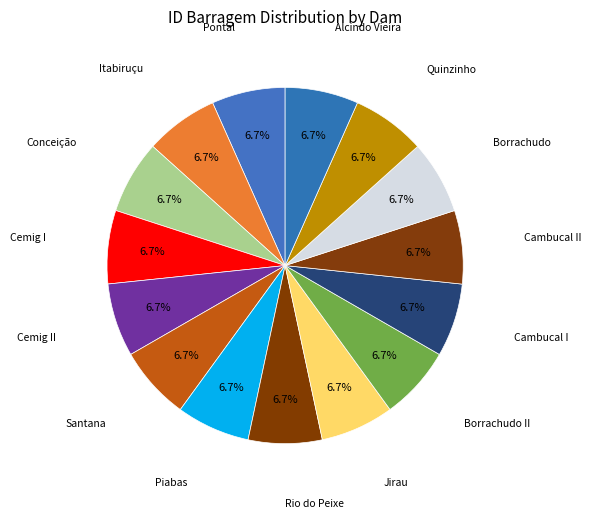

How many slices are in this pie chart?

15